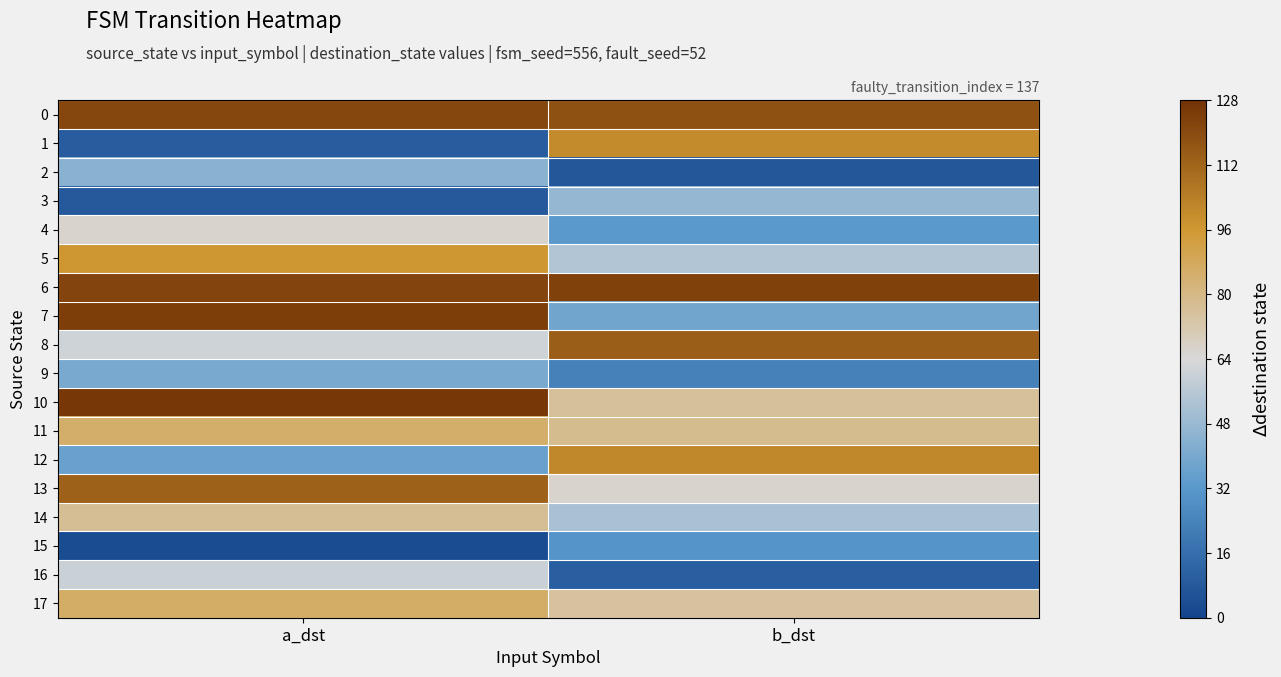

What is the total value across all series at a_dst?

1277